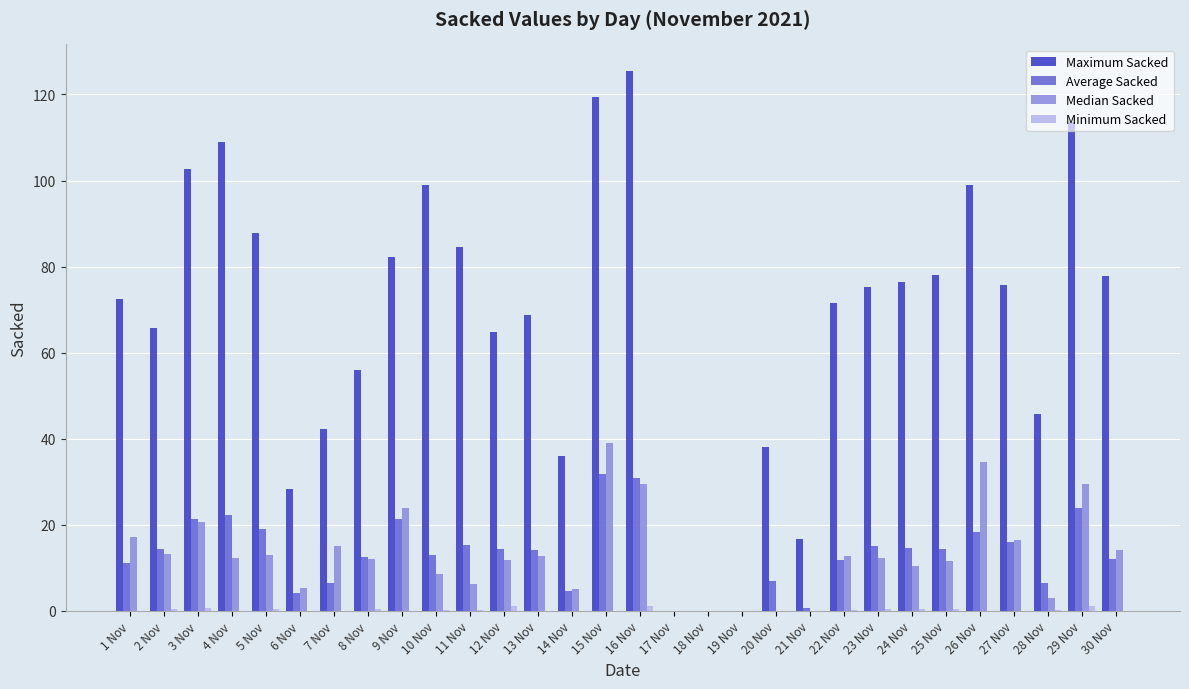

How many groups of bars are there?

30